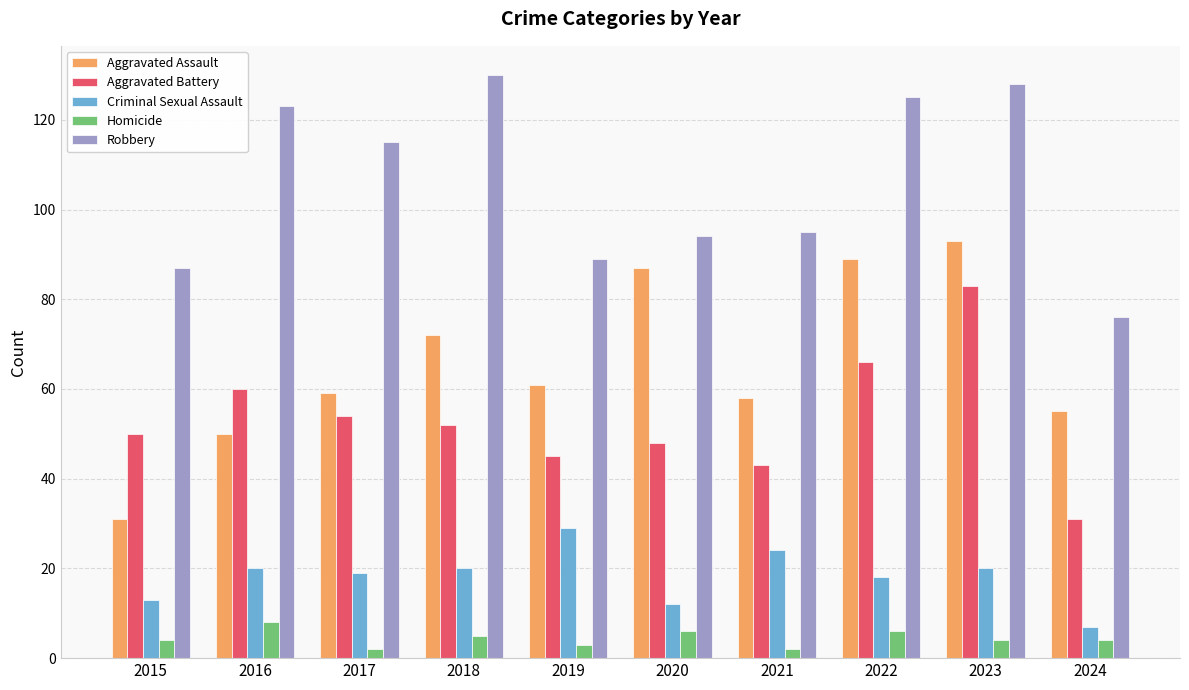

True or false: Robbery has a value of 130 at 2018.

True